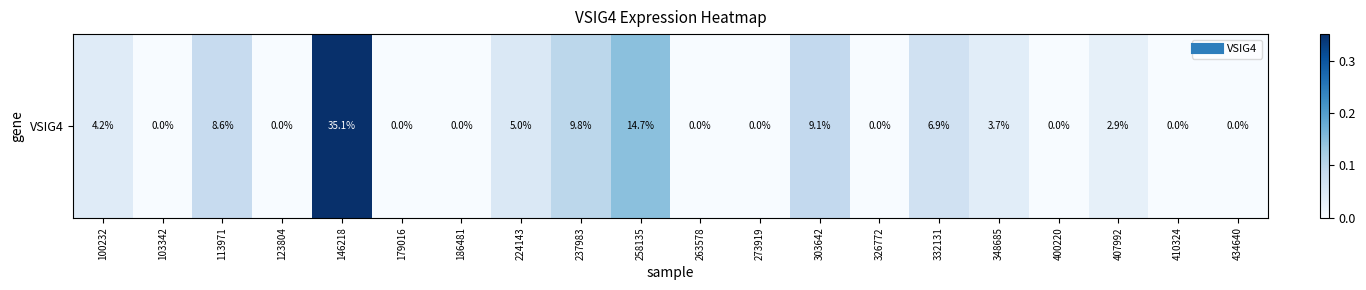

Rank the categories by value from highest to lowest.

146218, 258135, 237983, 303642, 113971, 332131, 224143, 100232, 348685, 407992, 103342, 123804, 179016, 186481, 263578, 273919, 326772, 400220, 410324, 434640